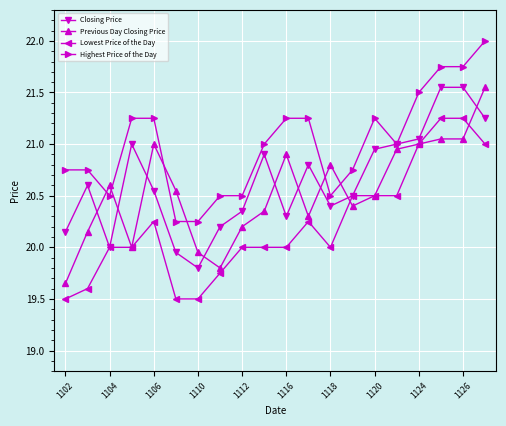

True or false: Lowest Price of the Day has more than 0 points higher than both neighbors.

True